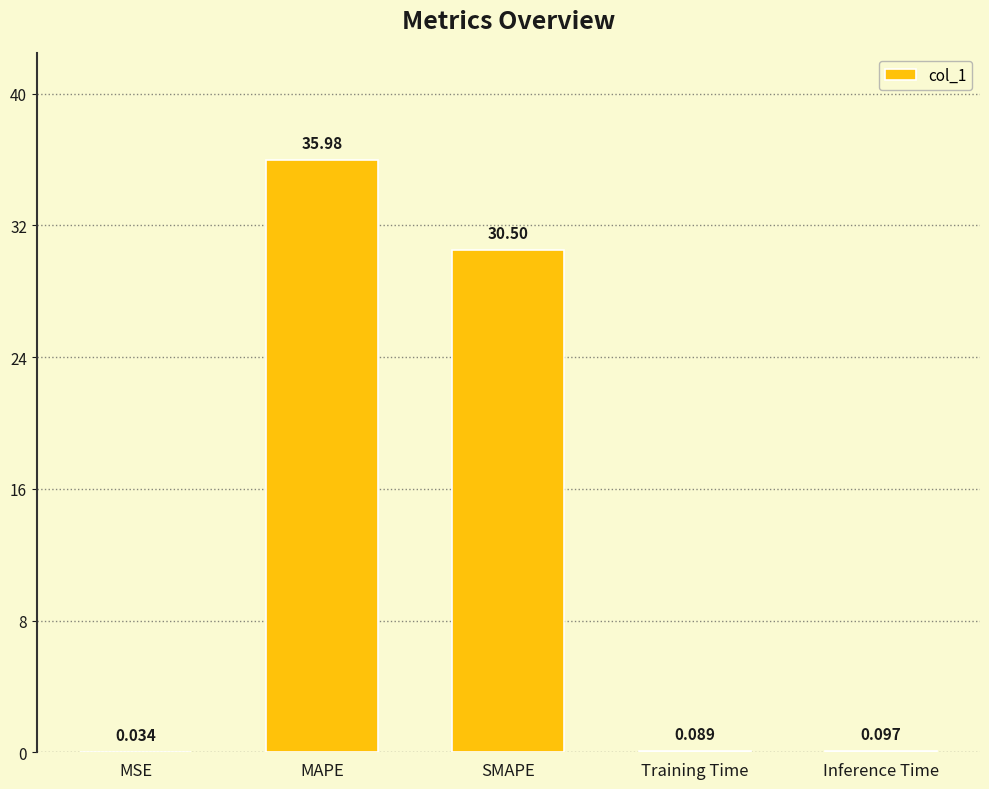

Which label corresponds to the largest value in the chart?

MAPE